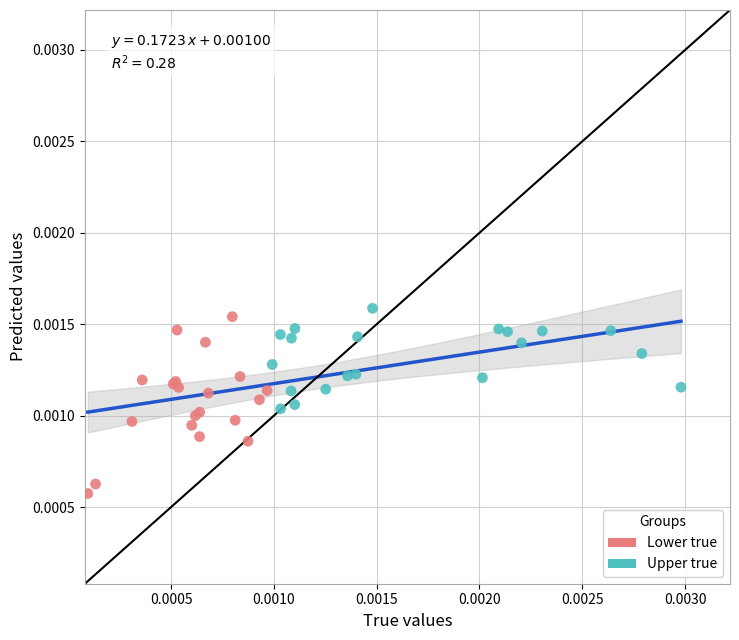

Which series reaches the maximum Y coordinate?

Upper true